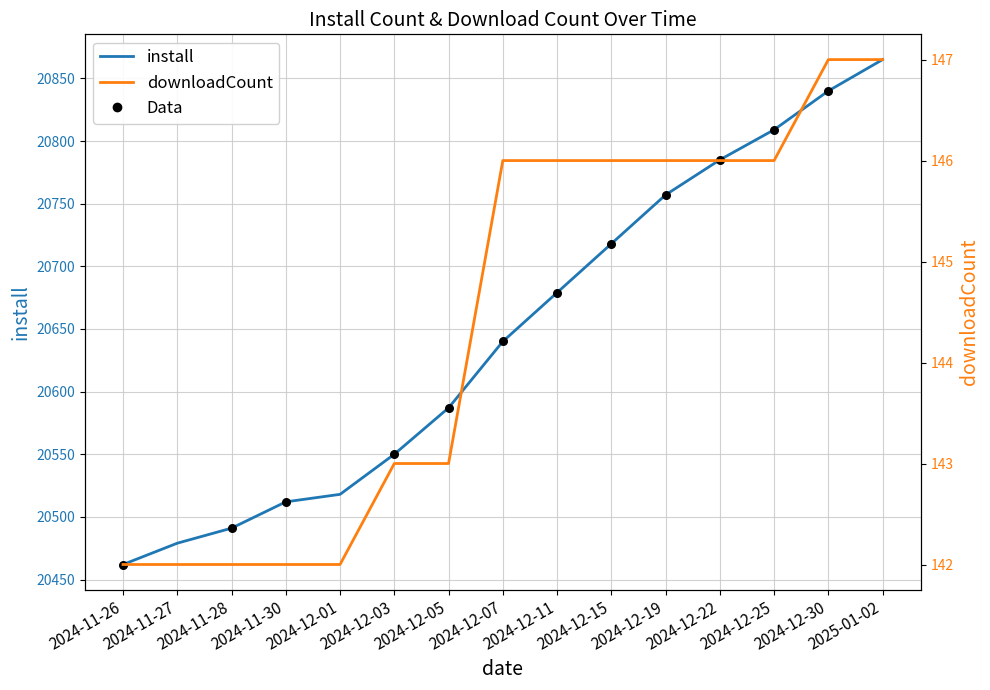

What is the total value across all series at 2024-12-19?

20903